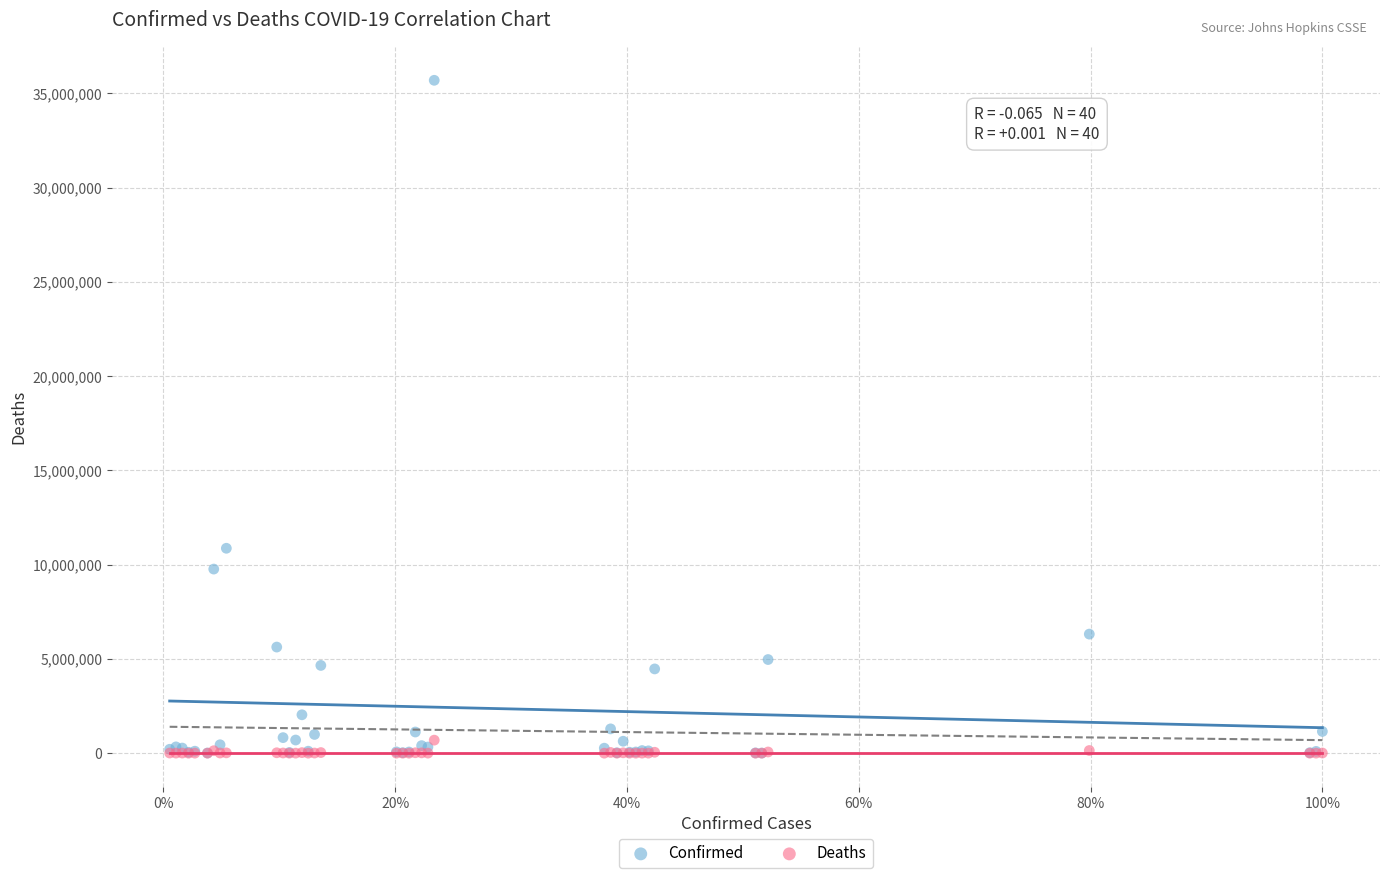

In the Confirmed series, what Y value is closest to 17852283?

10870758